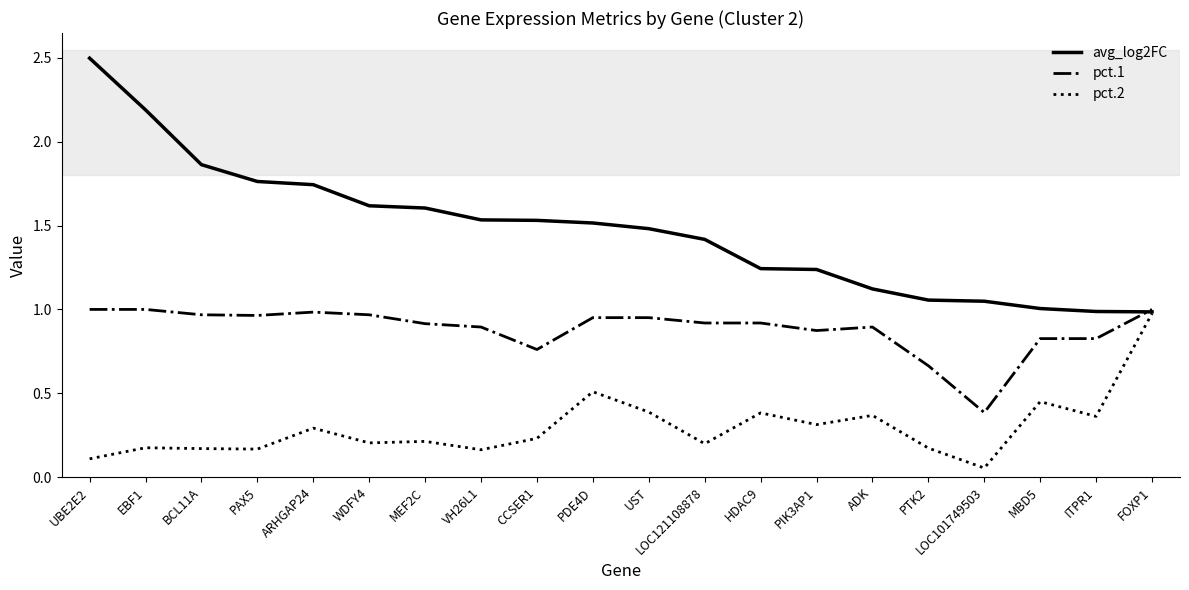

How many lines are shown in the chart?

3